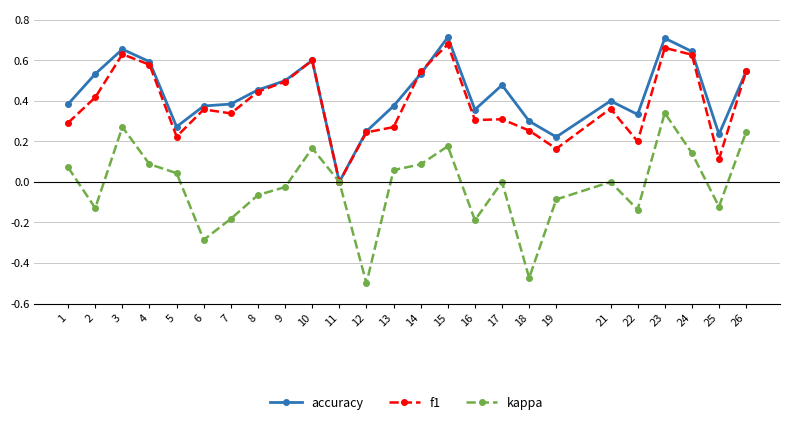

Which series has the widest spread of values?

kappa